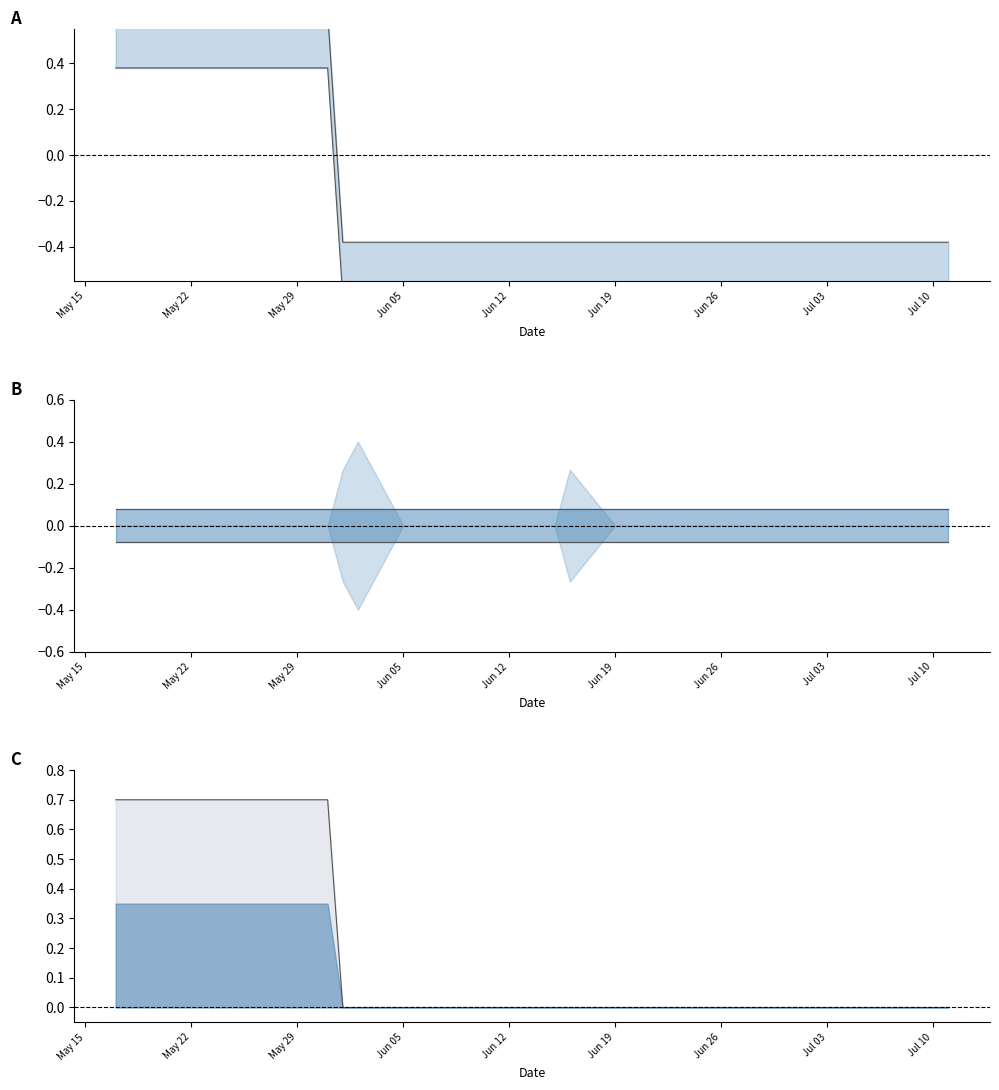

Count the number of data series in this chart.

5